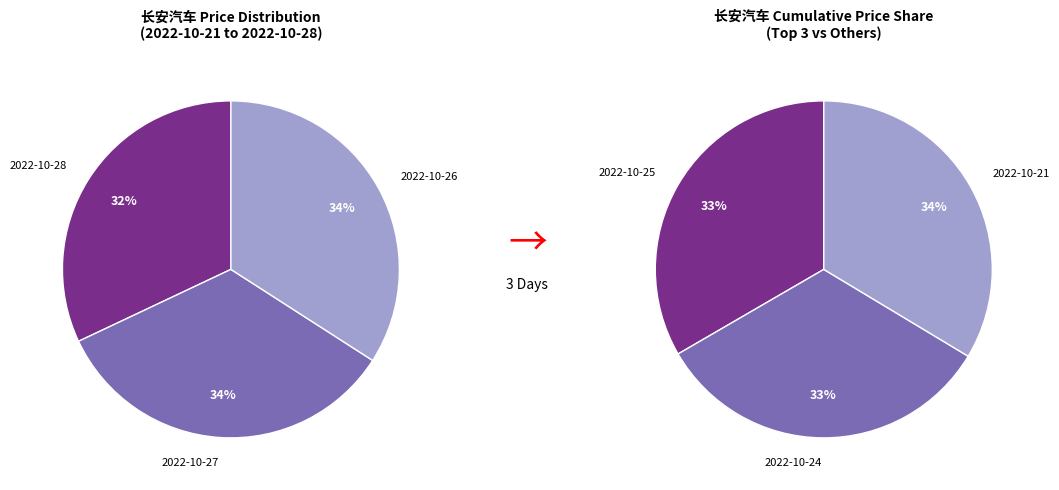

Which slice is the largest?

2022-10-21